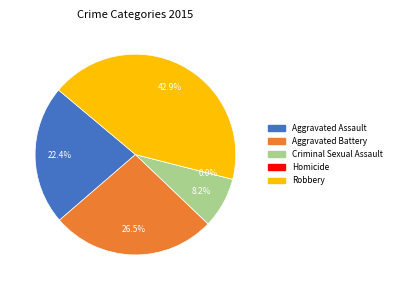

What is the change in value from Aggravated Assault to Homicide?

-11